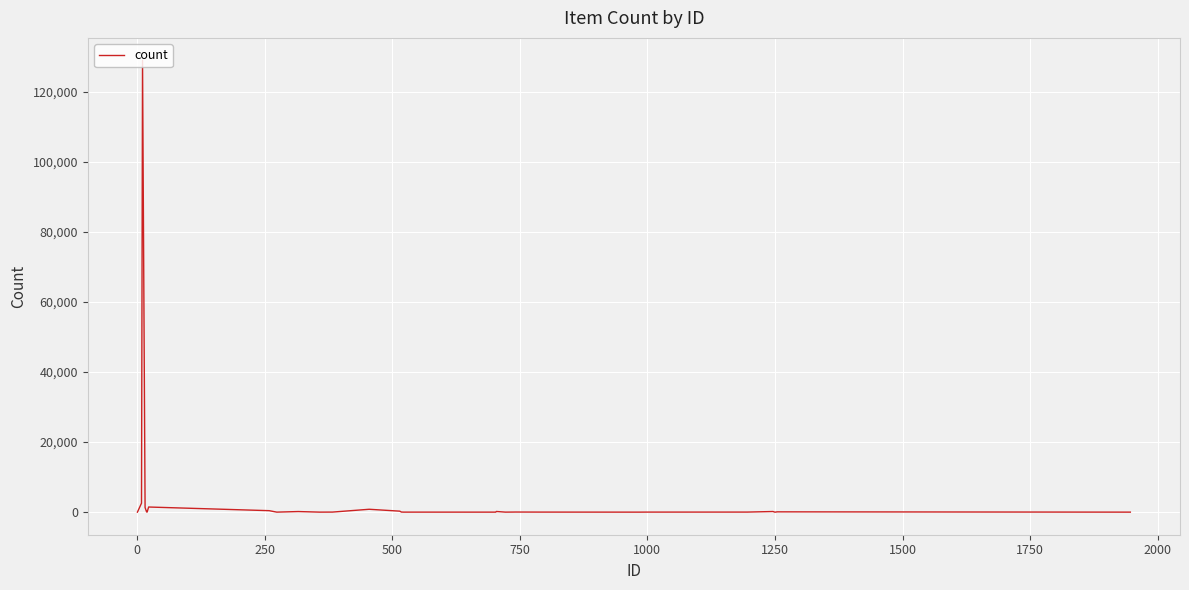

What is the greatest value displayed?

129039